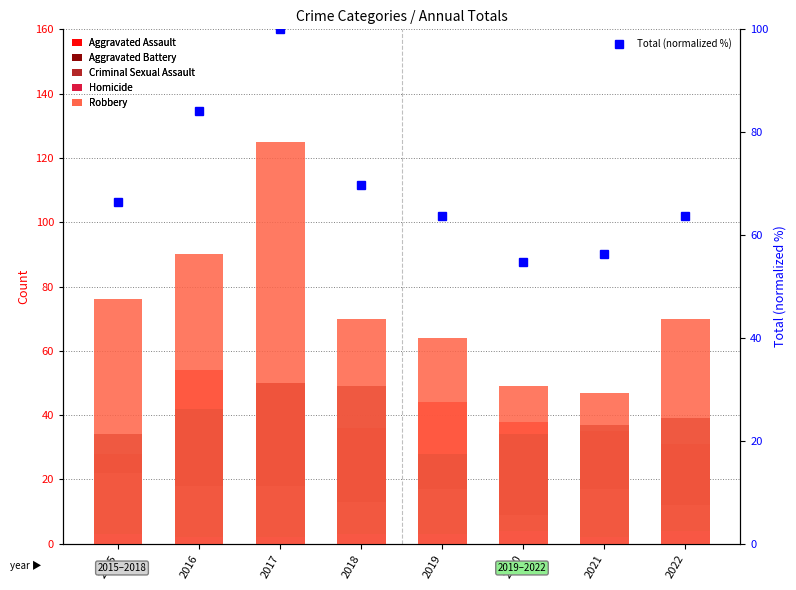

Which category has the lowest value in the Criminal Sexual Assault series?

2020